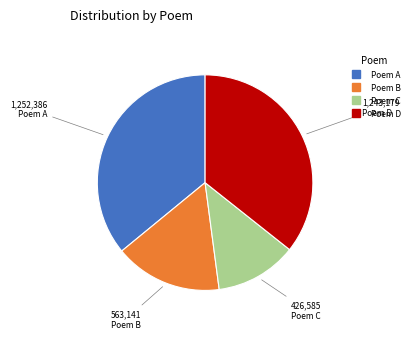

How many segments does this pie chart have?

4